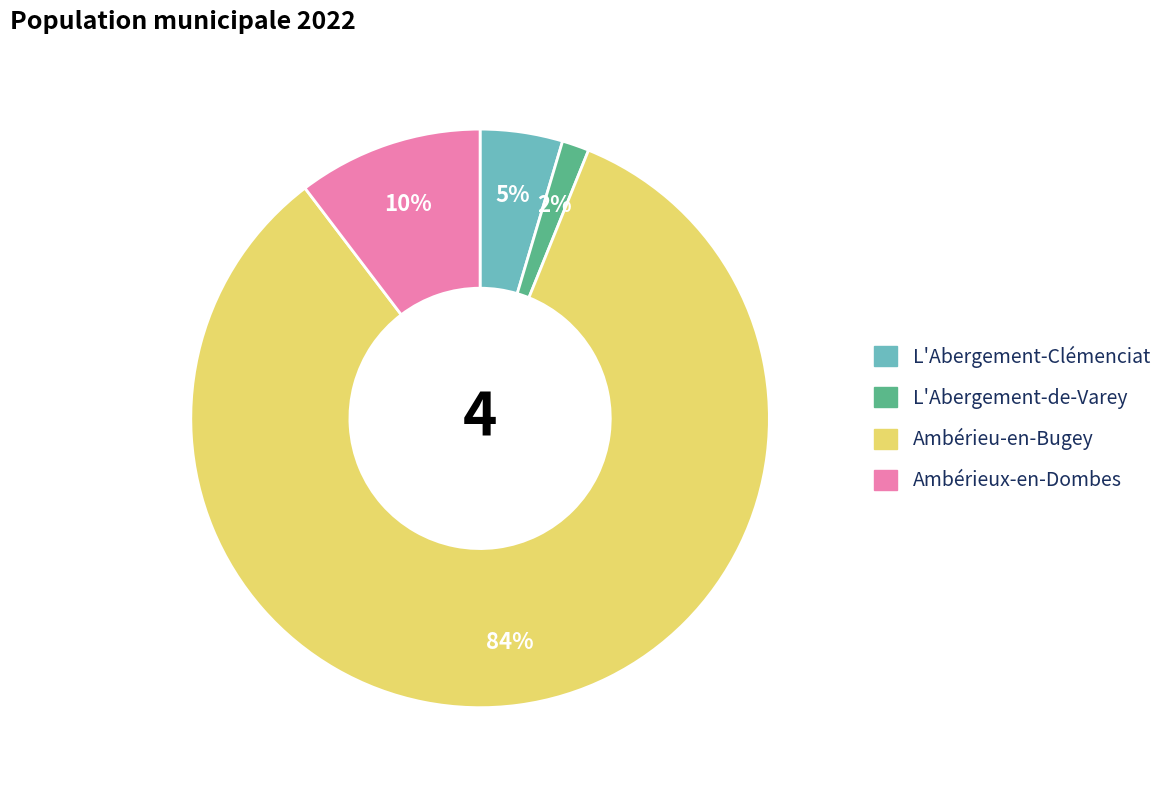

Is there any slice that represents more than half of the pie?

Yes